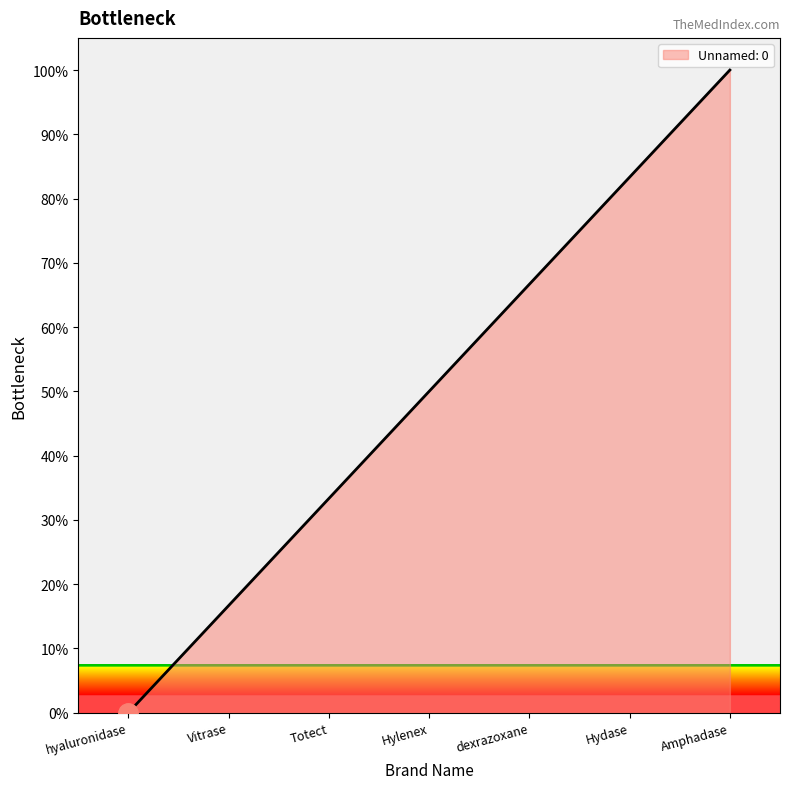

What position from the left is Hydase?

6